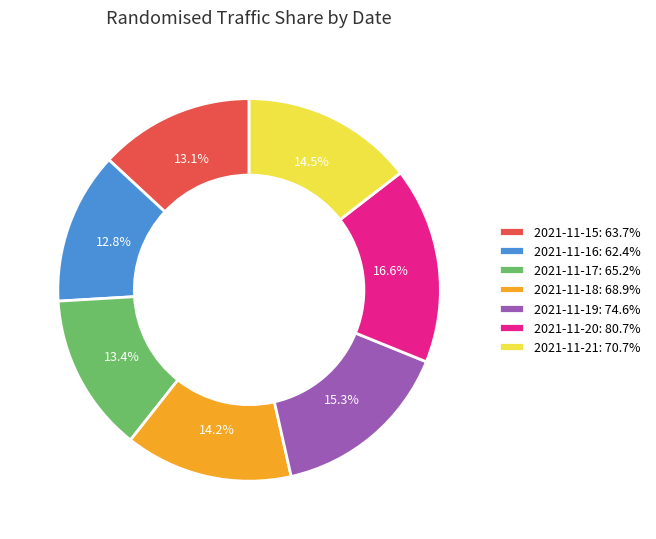

Which has a higher value, 2021-11-18: 68.9% or 2021-11-19: 74.6%?

2021-11-19: 74.6%